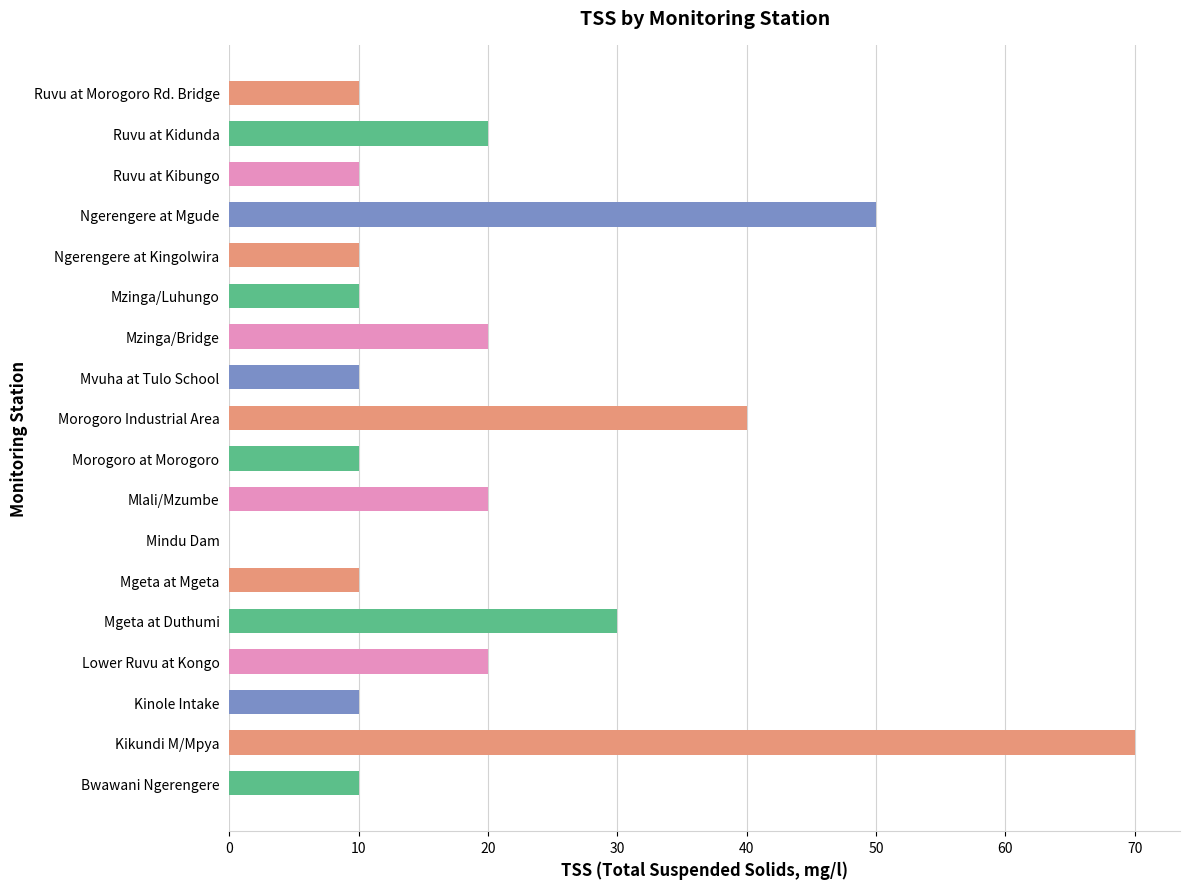

What is the greatest value displayed?

70